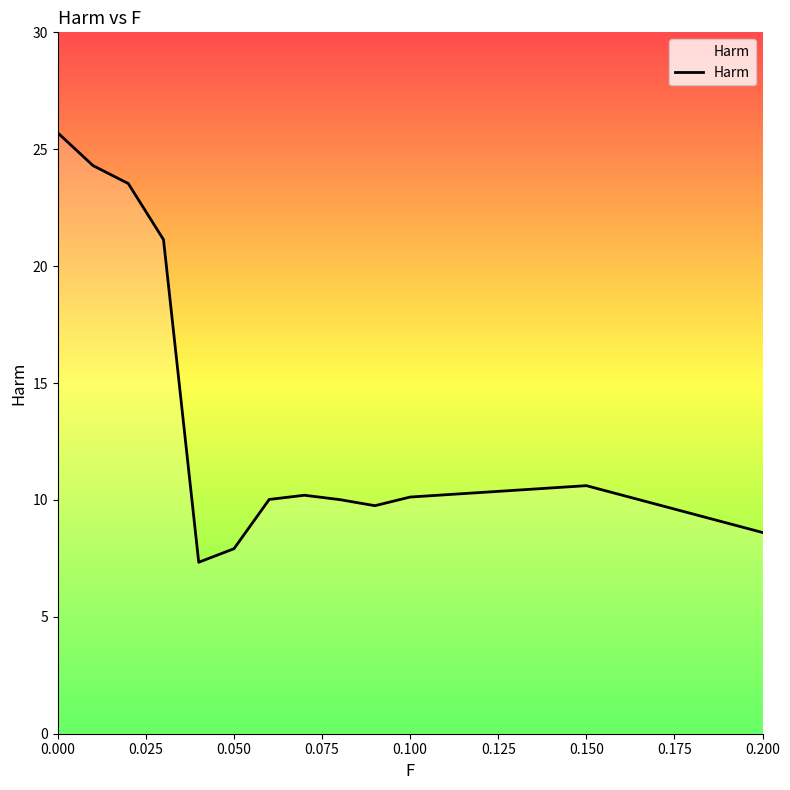

What is the greatest value displayed?

25.7